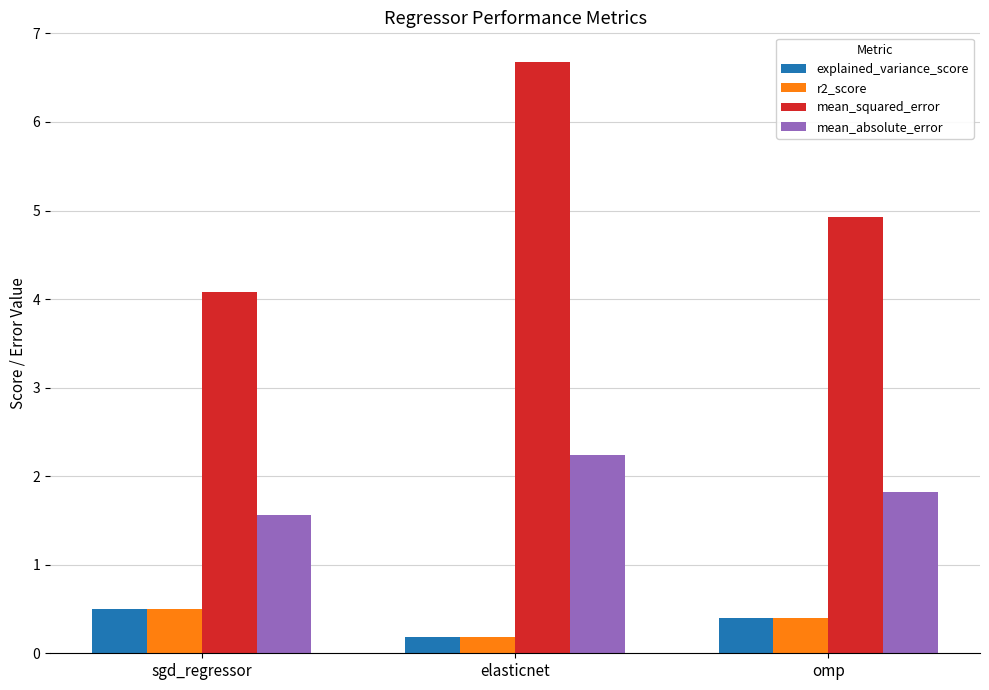

Which series changed the most between elasticnet and omp?

mean_squared_error